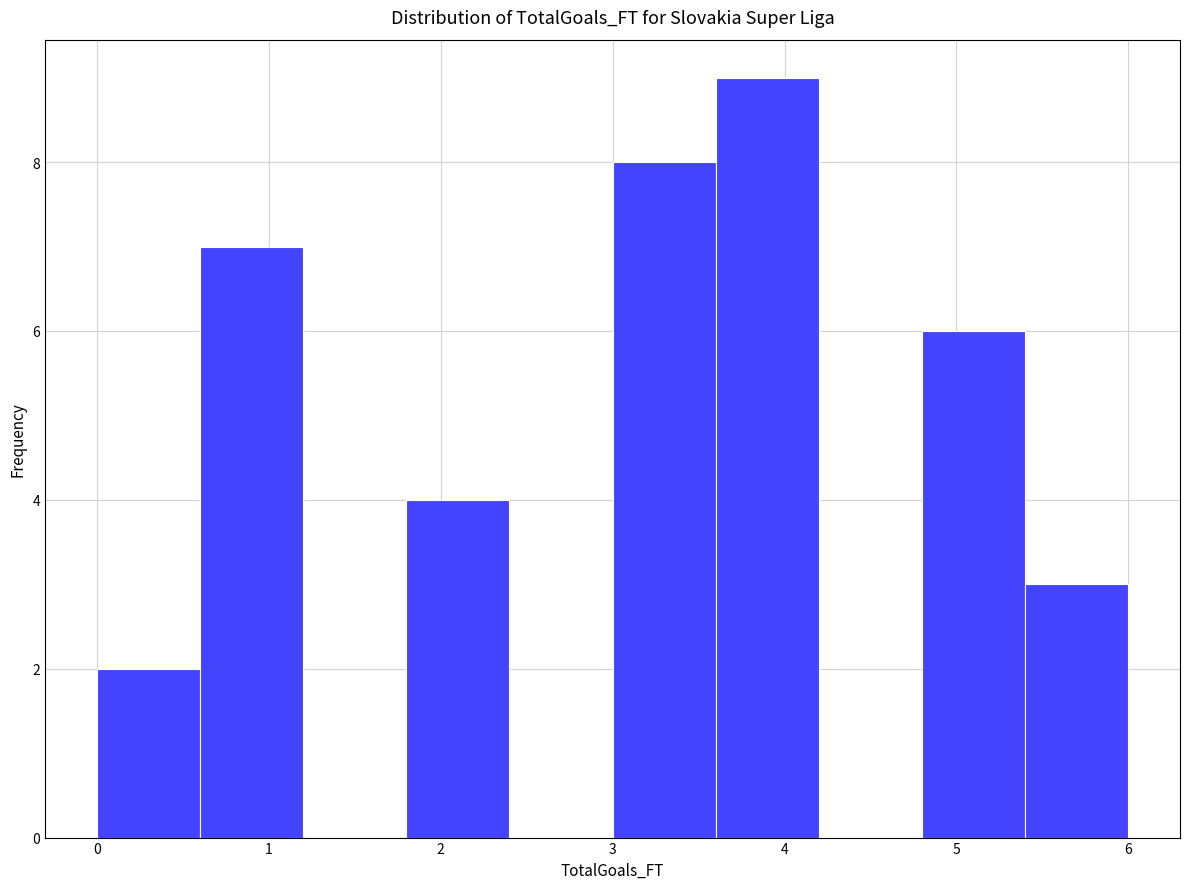

Which range on the x-axis has the tallest bar?

3.6 to 4.2